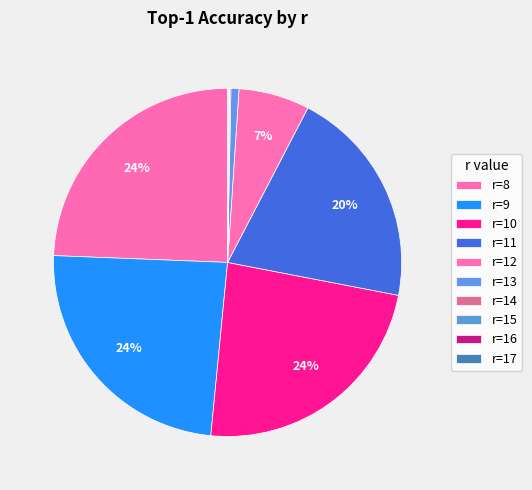

What percentage is the r=10 slice, to the nearest percent?

24%